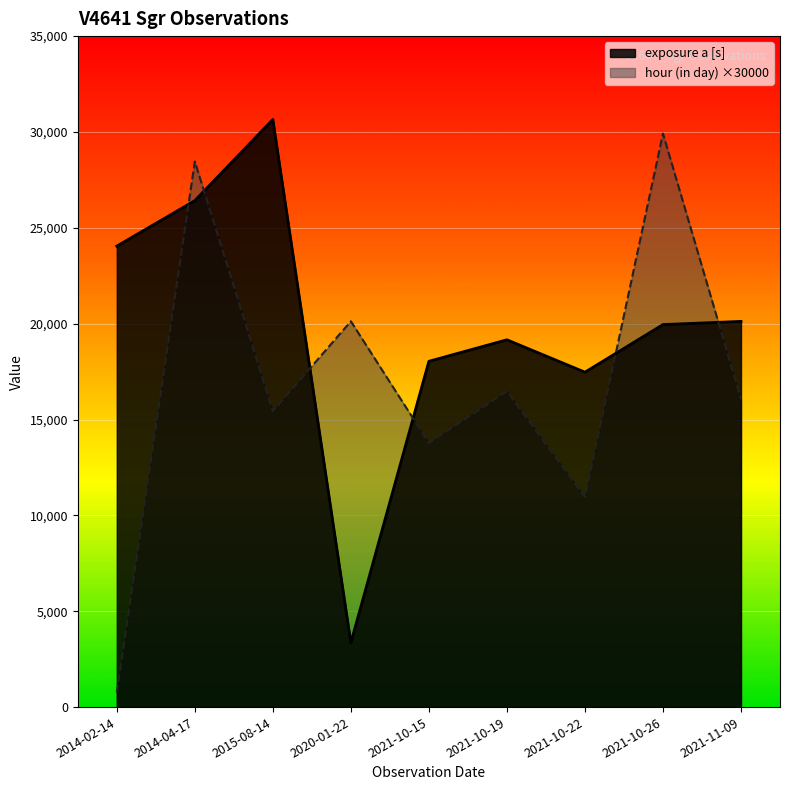

Which series has the largest total across all categories?

exposure a [s]